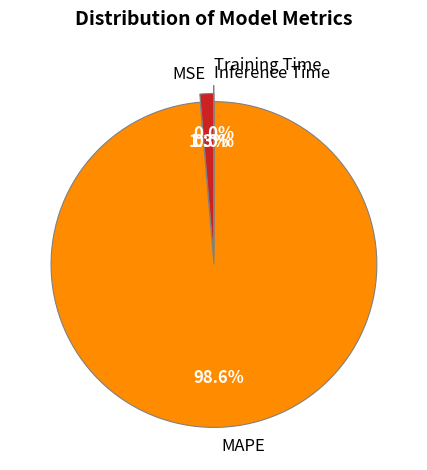

True or false: MSE accounts for 12% of the total.

False